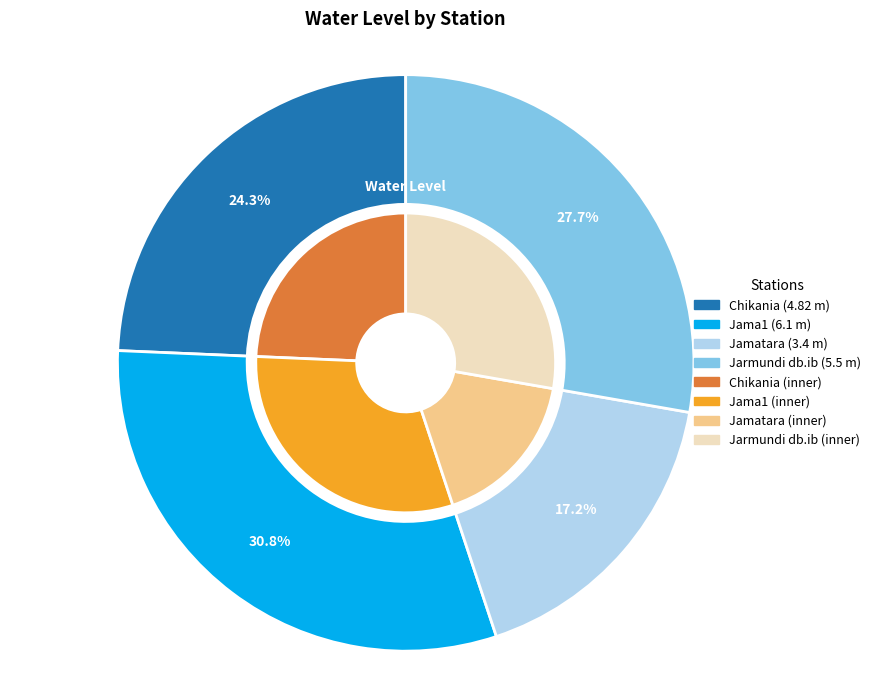

To the nearest percent, what portion does Jarmundi db.ib represent?

28%